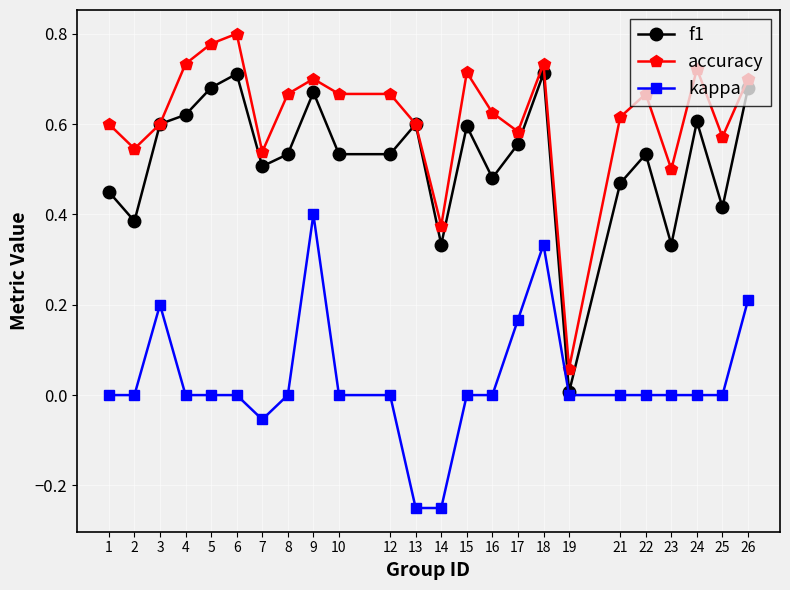

Is the value of f1 at 15 greater than the value of kappa at 6?

Yes